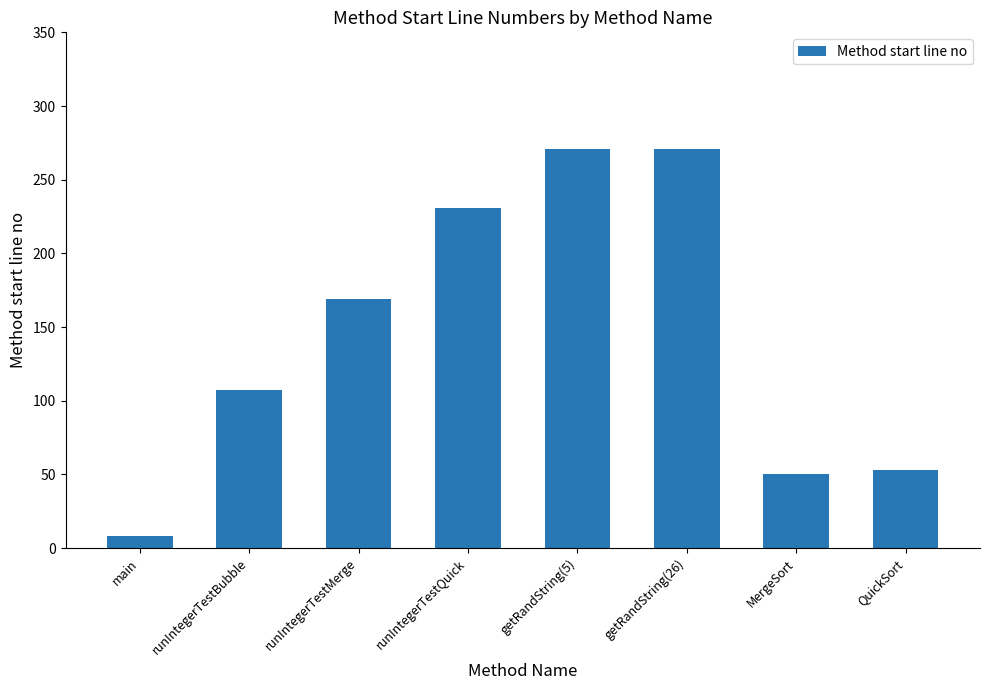

What is the sum of the values at runIntegerTestMerge and getRandString(26)?

440